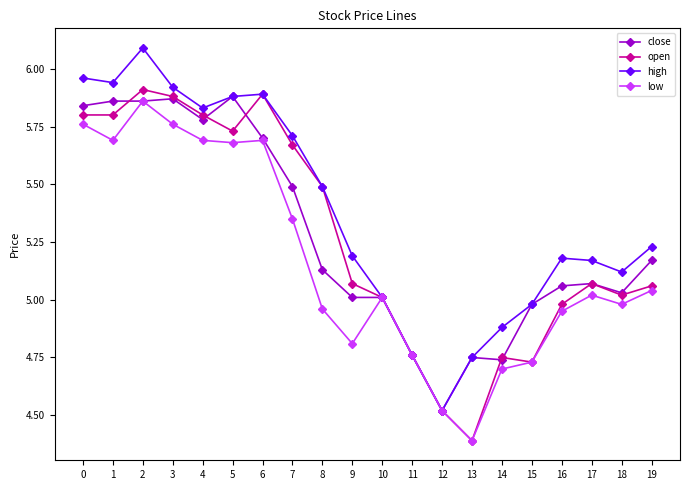

Between 9 and 14, which series saw the biggest shift?

open